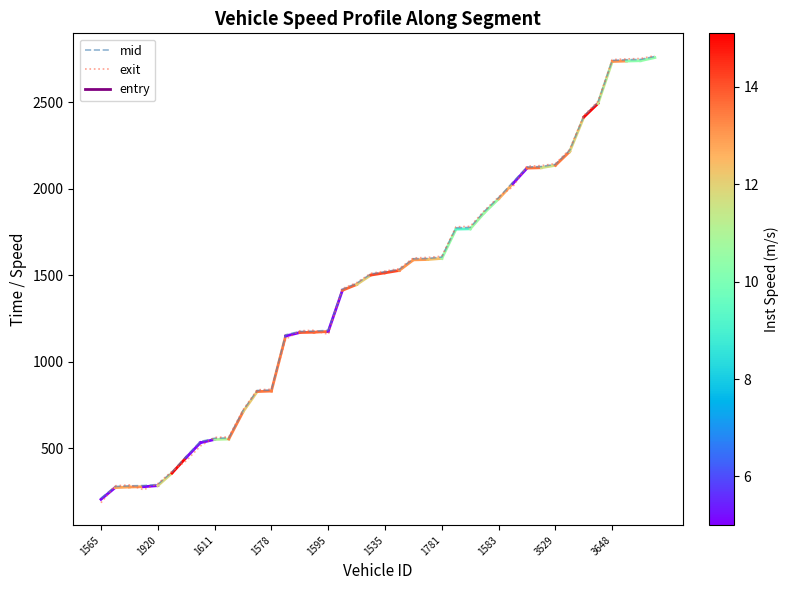

What is the minimum value shown in the chart?

185.1